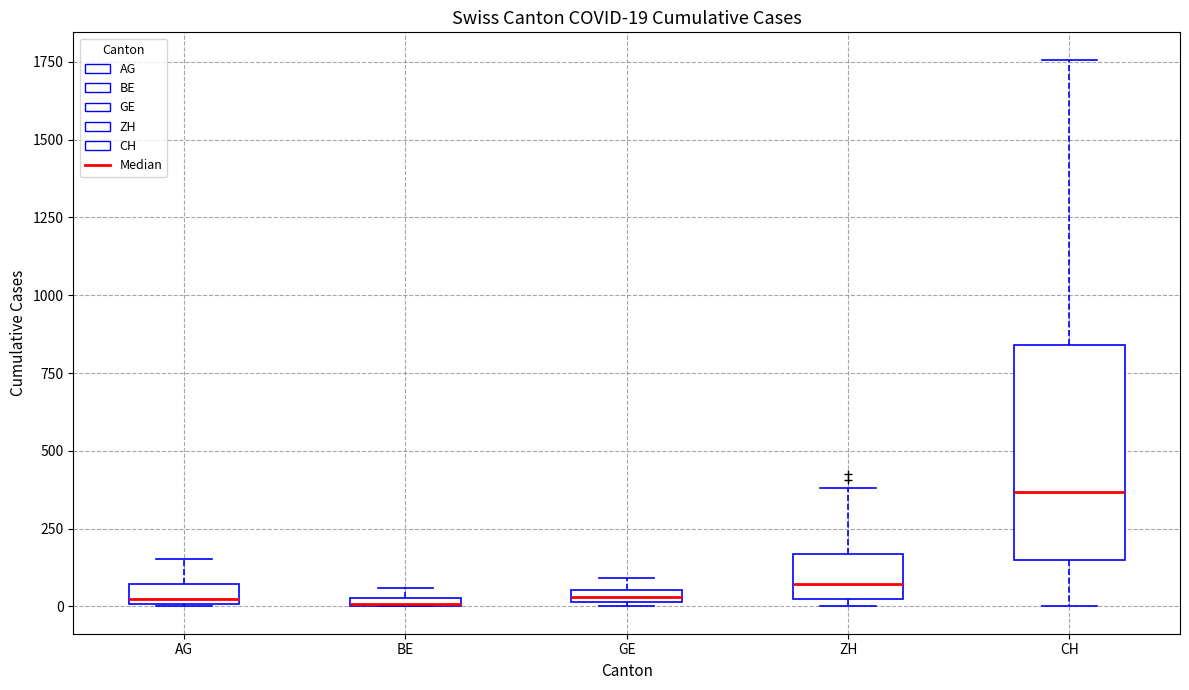

Which box's median line is the highest?

CH